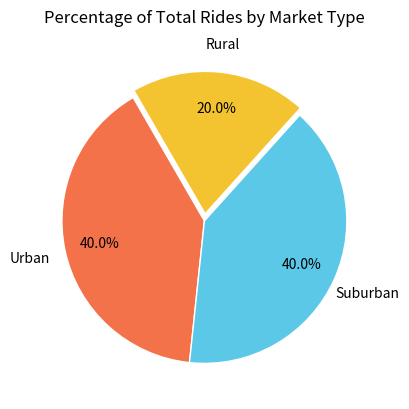

To the nearest percent, what is the difference between the largest and smallest slice percentages?

20%